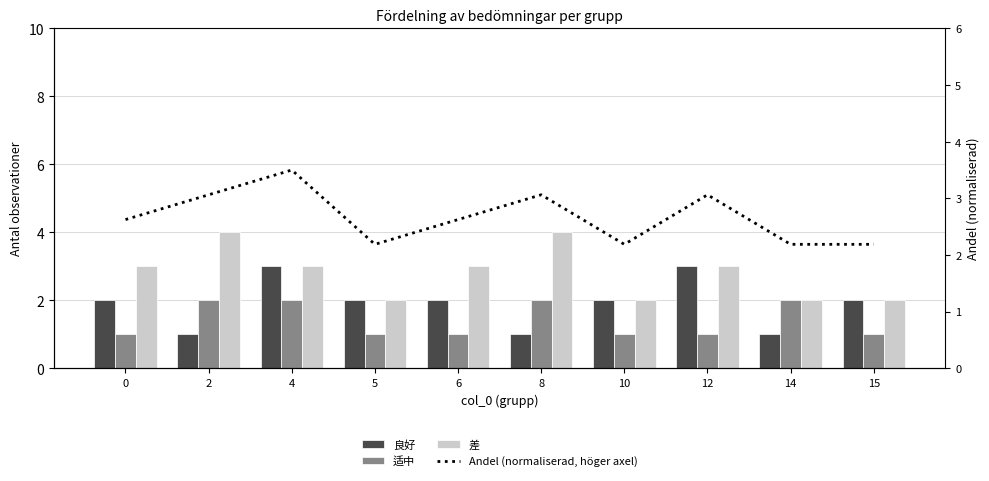

How many values in the 良好 series are below 2?

3